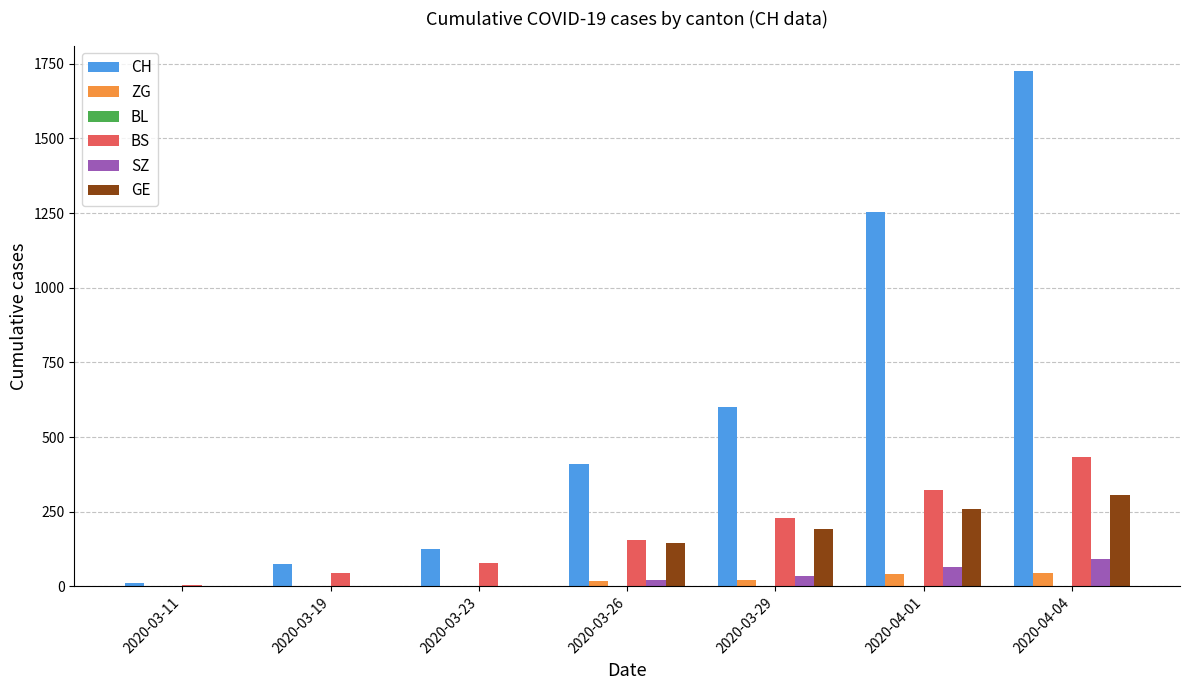

What is the maximum value shown in the chart?

1725